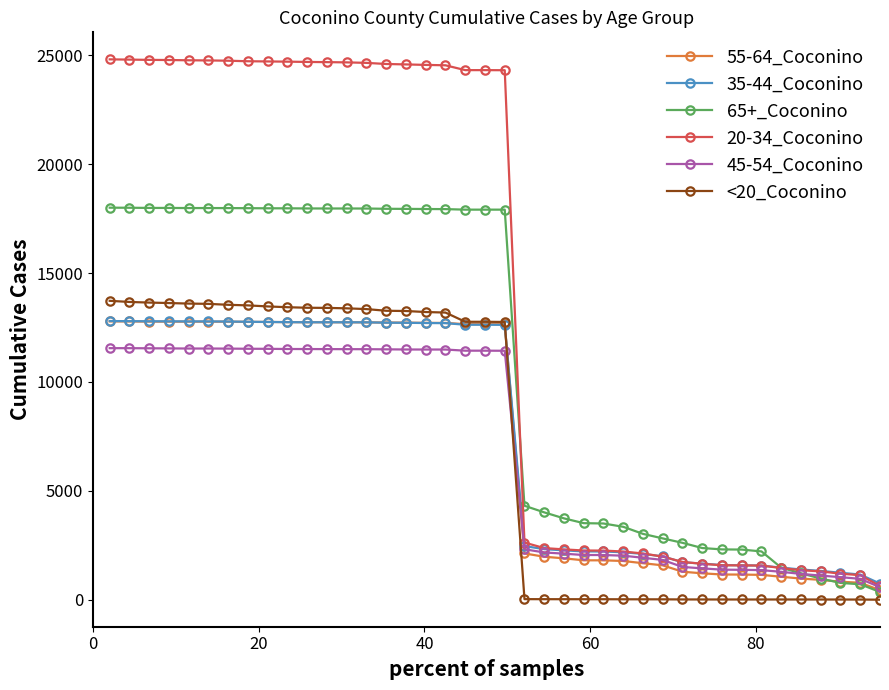

At how many categories does at least one series exceed 20214?

21